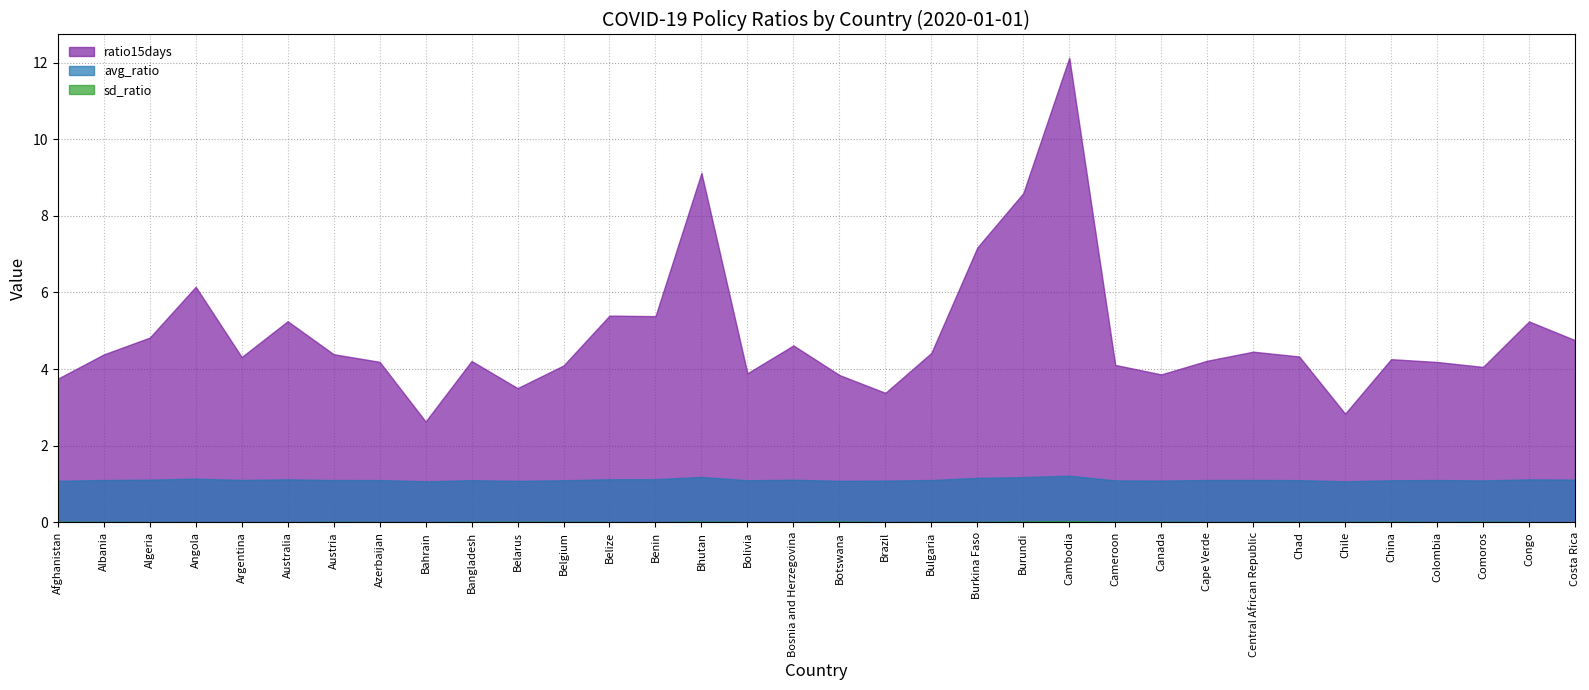

How many lines are shown in the chart?

3